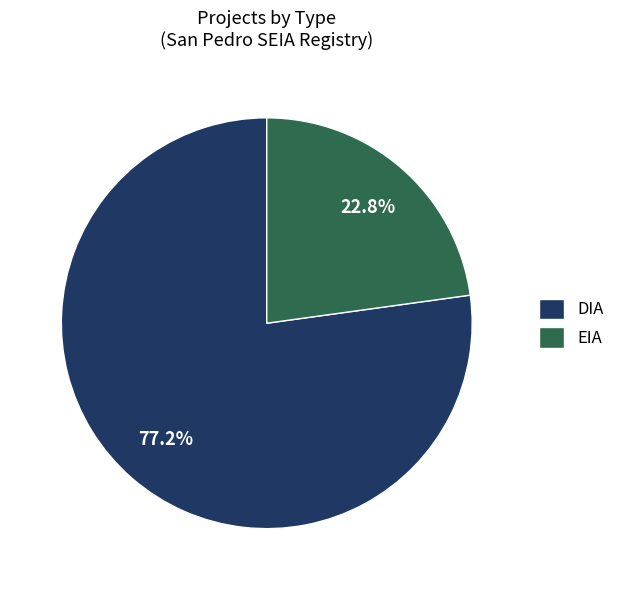

Approximately how many times larger is the value at DIA compared to EIA?

3.4